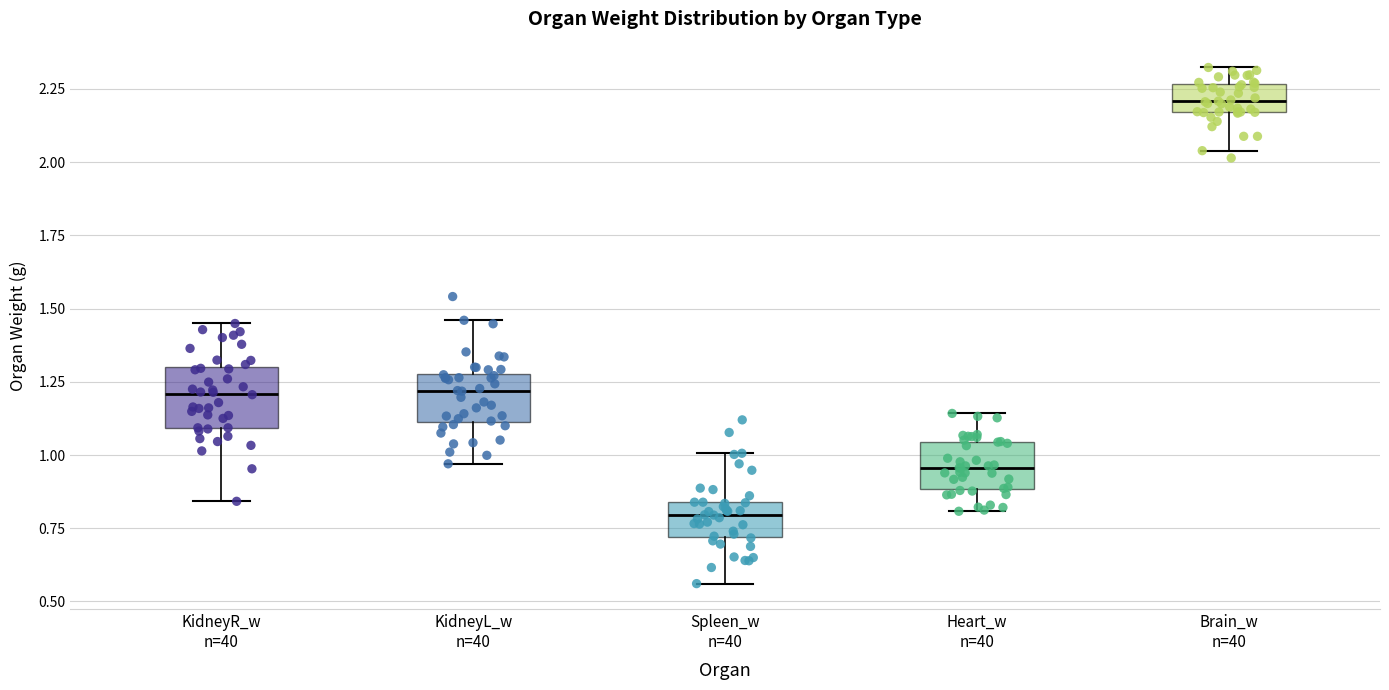

Where is the lower edge of the box for Spleen_w n=40 on the y-axis? The values are not printed on the chart, so give them approximately, as read against the axis.

0.70